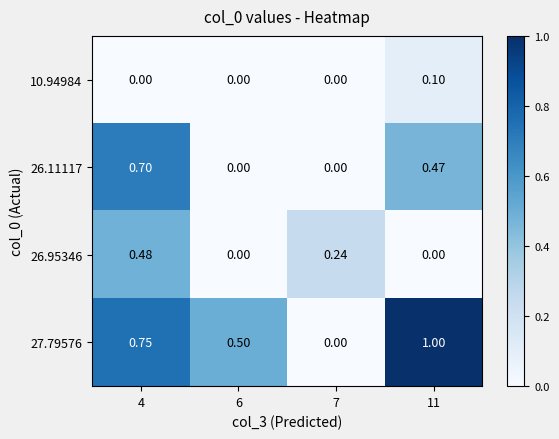

At which category is the sum across all series the highest?

4